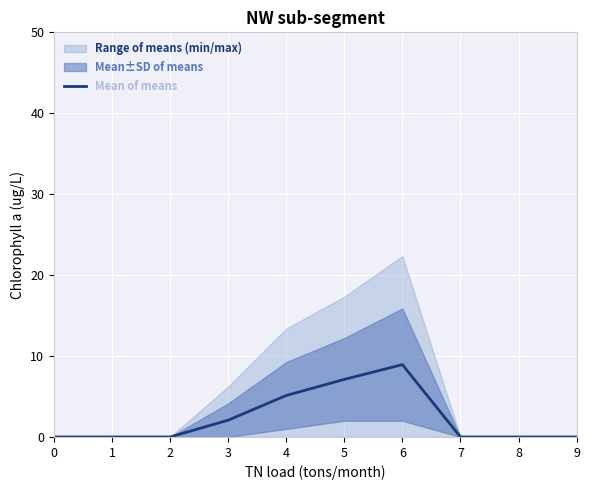

True or false: there are more than 0 points higher than both neighbors.

True